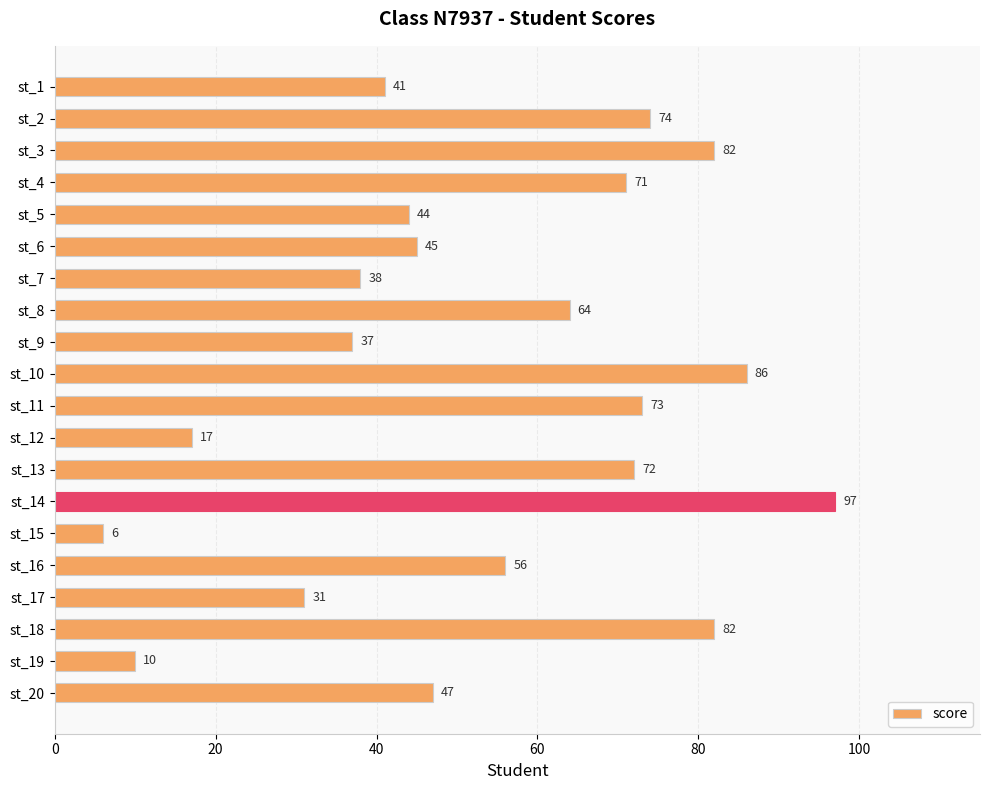

Which category has the lowest value across all series?

st_15